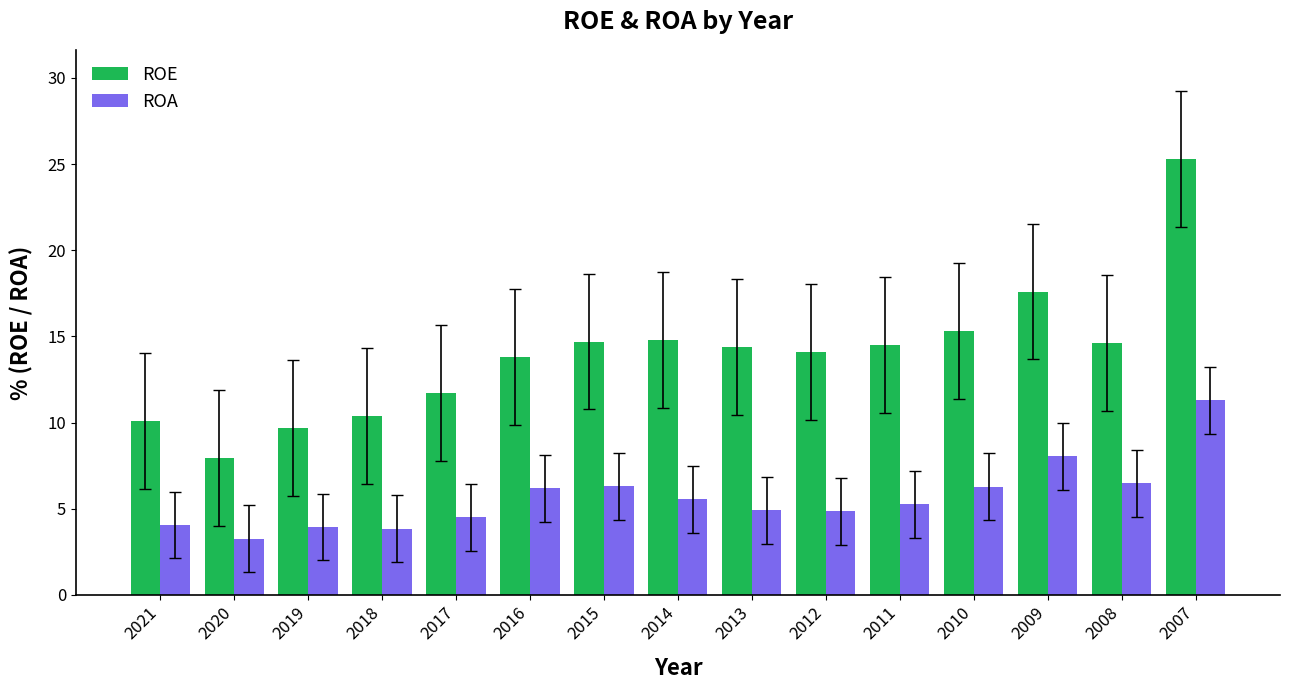

How many bars are there in total?

30